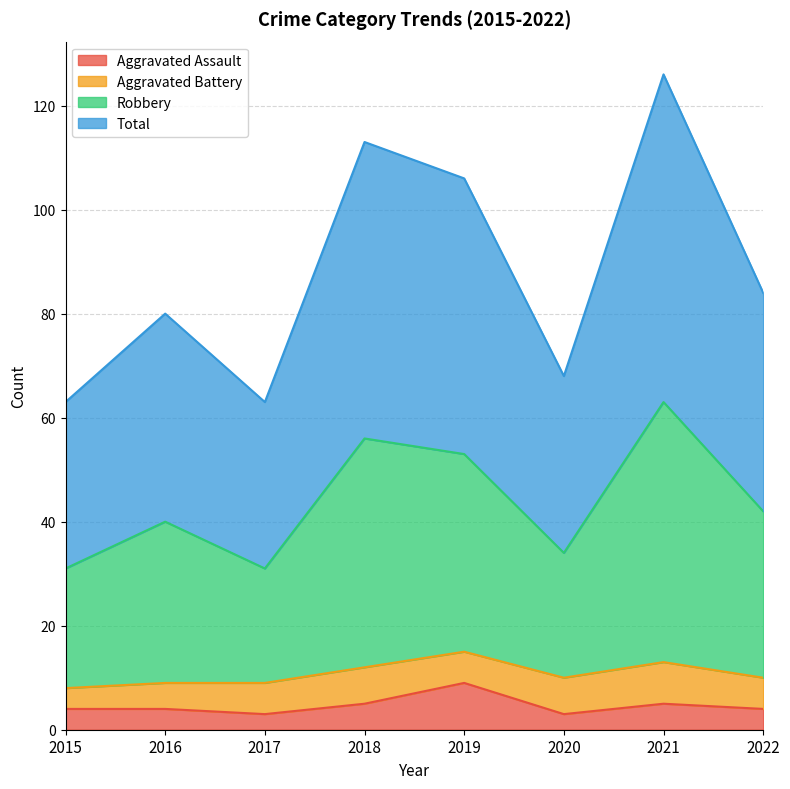

What is the sum of all Aggravated Assault values?

37